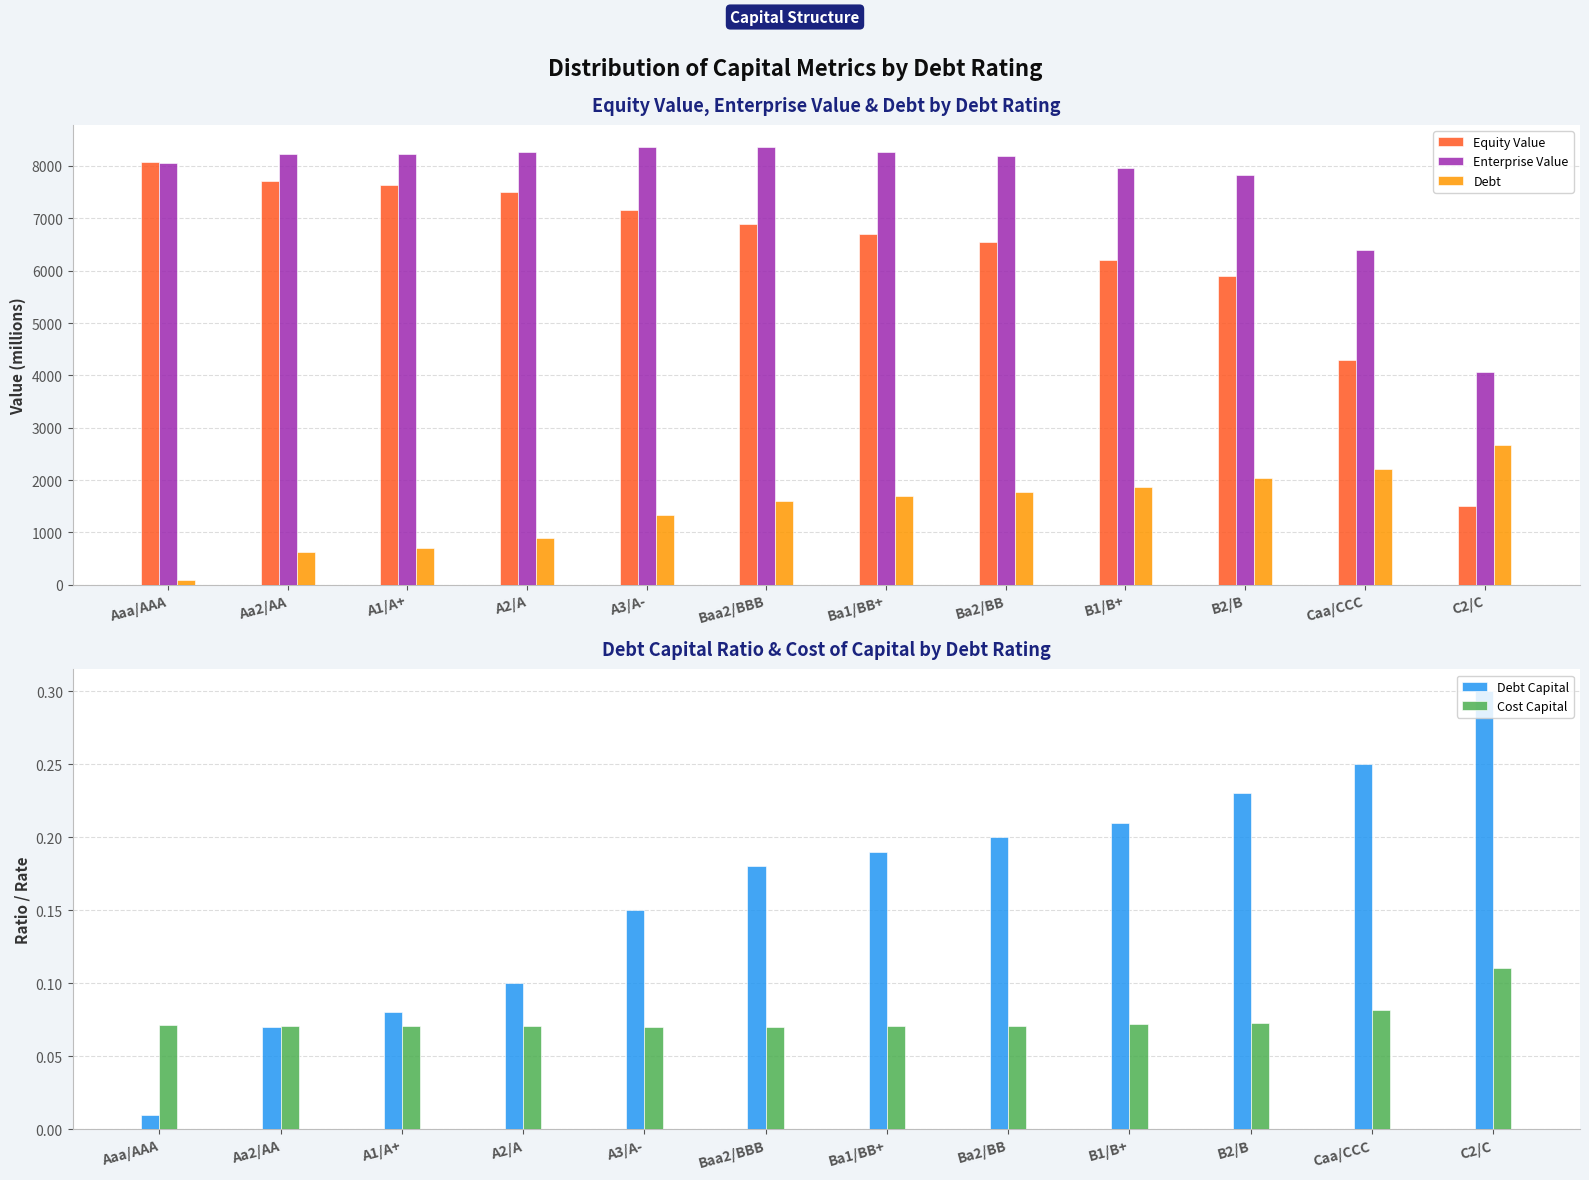

Reading right to left, list all the values displayed in this chart.

Equity Value: 1512.7	4298.8	5896.1	6210.7	6541.0	6705.4	6882.6	7151.9	7495.5	7634.2	7716.2	8084.9
Enterprise Value: 4059.5	6401.5	7821.2	7958.2	8199.7	8275.2	8363.6	8366.5	8266.1	8227.2	8220.4	8056.2
Debt: 2664.3	2220.2	2042.6	1865.0	1776.2	1687.4	1598.6	1332.1	888.1	710.5	621.7	88.8
Debt Capital: 0.3	0.2	0.2	0.2	0.2	0.2	0.2	0.1	0.1	0.1	0.1	0.0
Cost Capital: 0.1	0.1	0.1	0.1	0.1	0.1	0.1	0.1	0.1	0.1	0.1	0.1